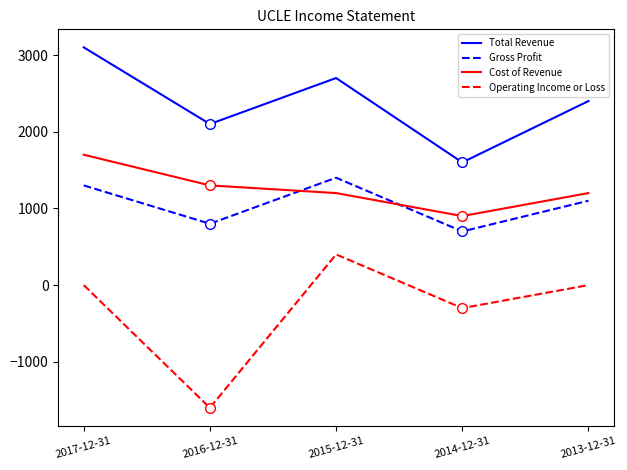

How many lines are shown in the chart?

4